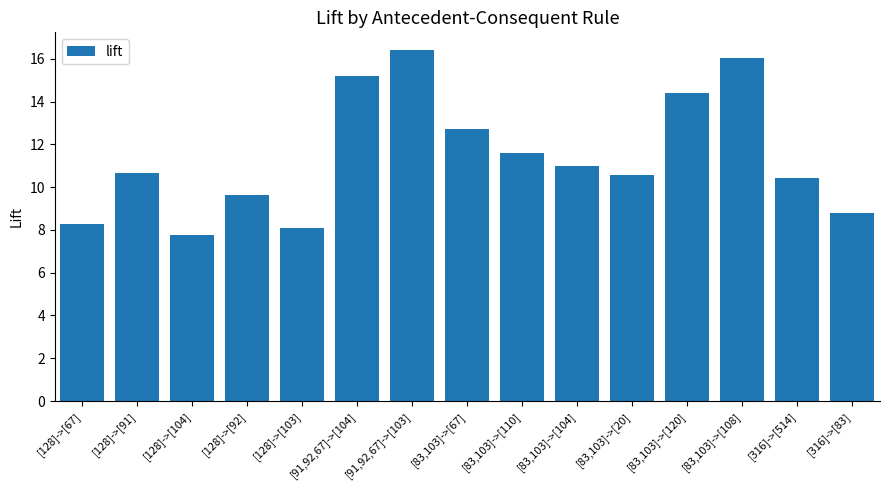

Which category has the lowest value across all series?

[128]->[104]